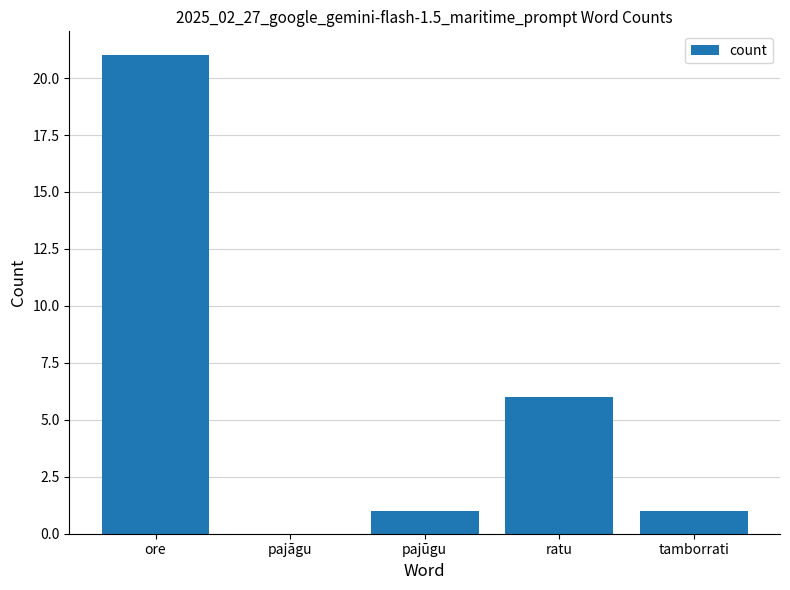

Where is the data nearest to the value 10?

ratu